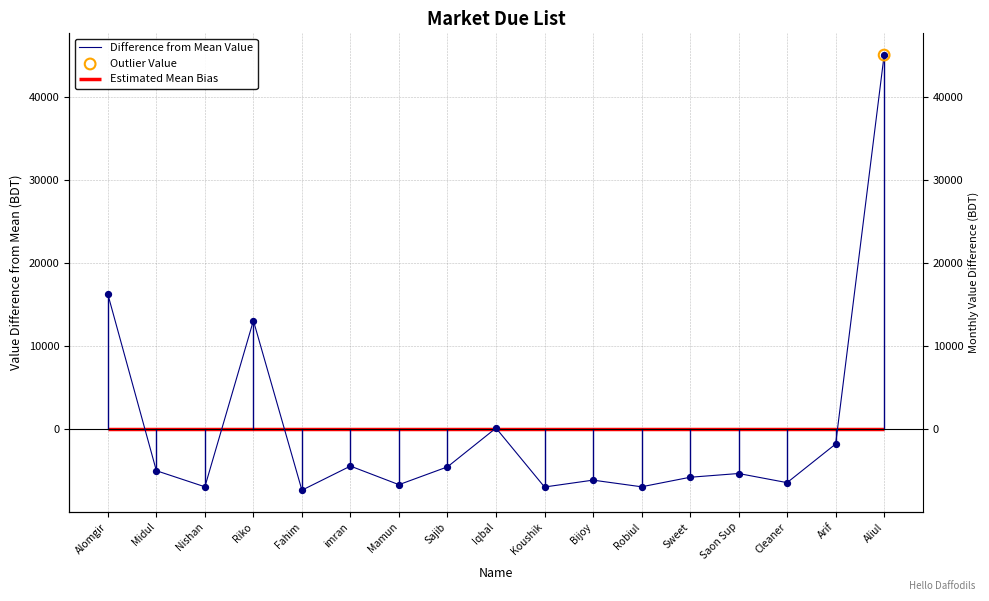

Between Sajib and Alomgir, which is larger?

Alomgir